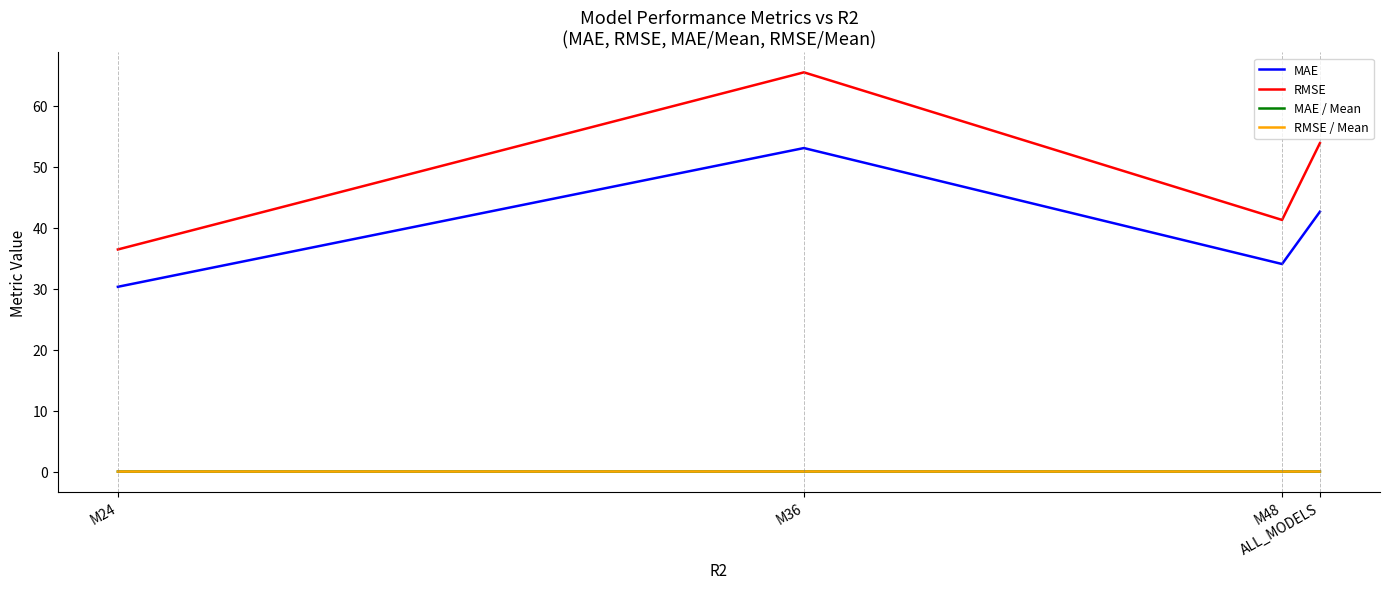

Which series has the largest range (max minus min)?

RMSE